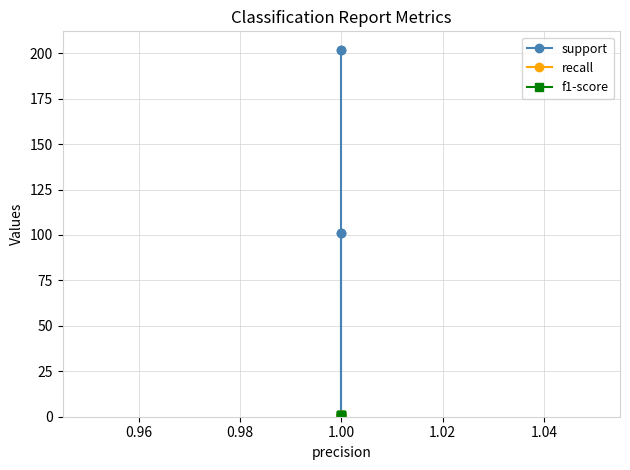

Which series changed the most between 0.94 and 0.96?

support